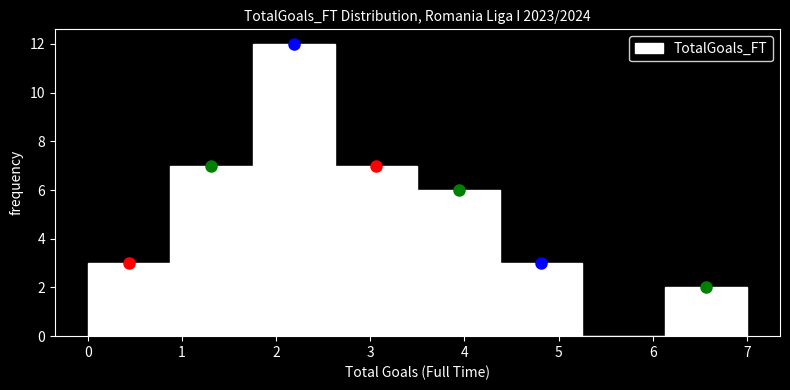

Reading left to right, list every bar in this chart as the range it spans on the x-axis followed by its height. Neither the bar edges nor the heights are printed on the chart, so give them approximately, as read against the axes.

0.0 to 0.9: 3
0.9 to 1.8: 7
1.8 to 2.6: 12
2.6 to 3.5: 7
3.5 to 4.4: 6
4.4 to 5.3: 3
5.3 to 6.1: 0
6.1 to 7.0: 2